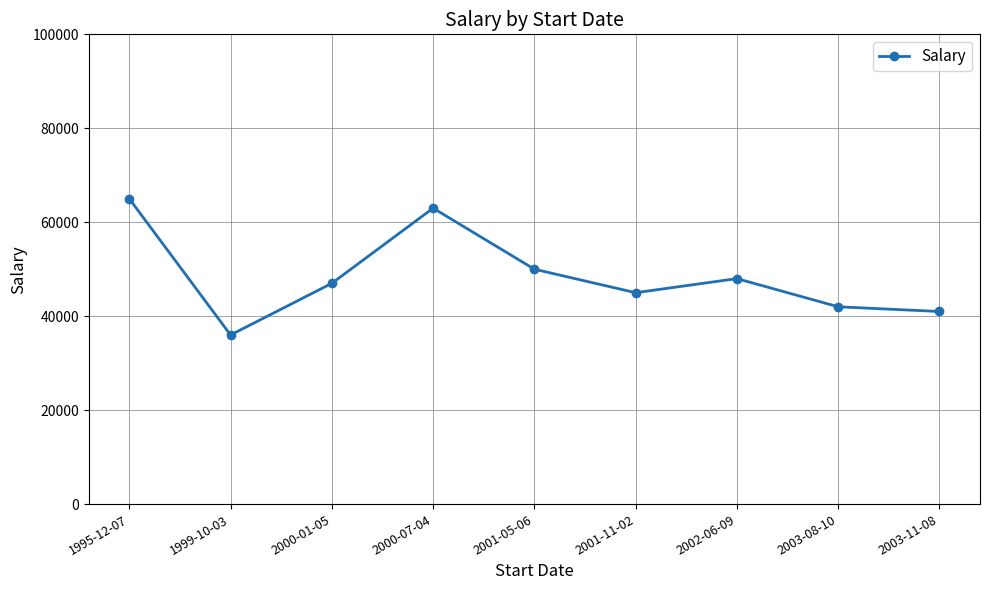

Is this an area chart (filled region under the line)?

No